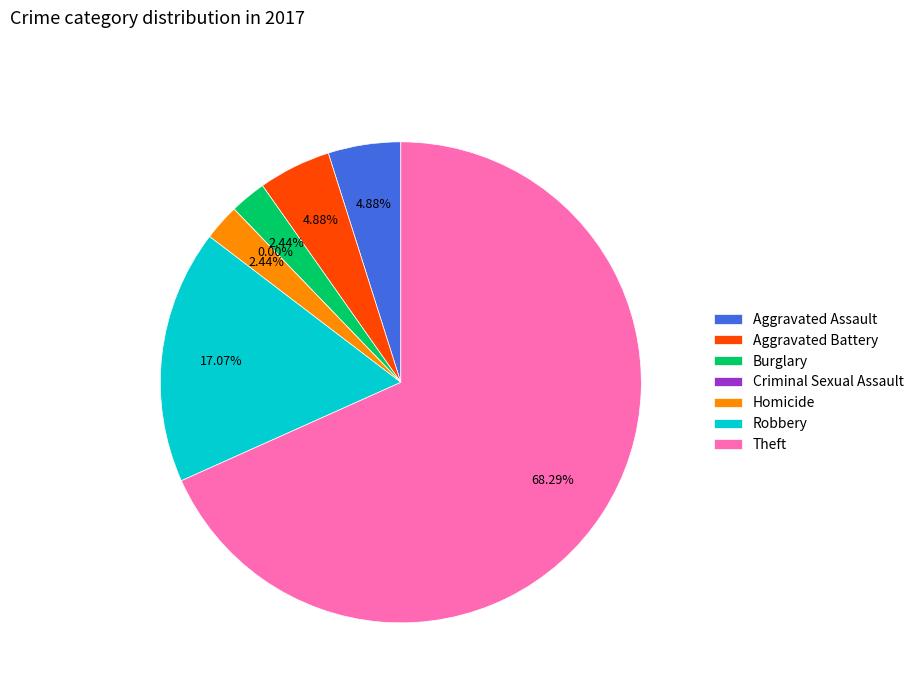

What percentage is the Aggravated Battery slice, to the nearest percent?

5%